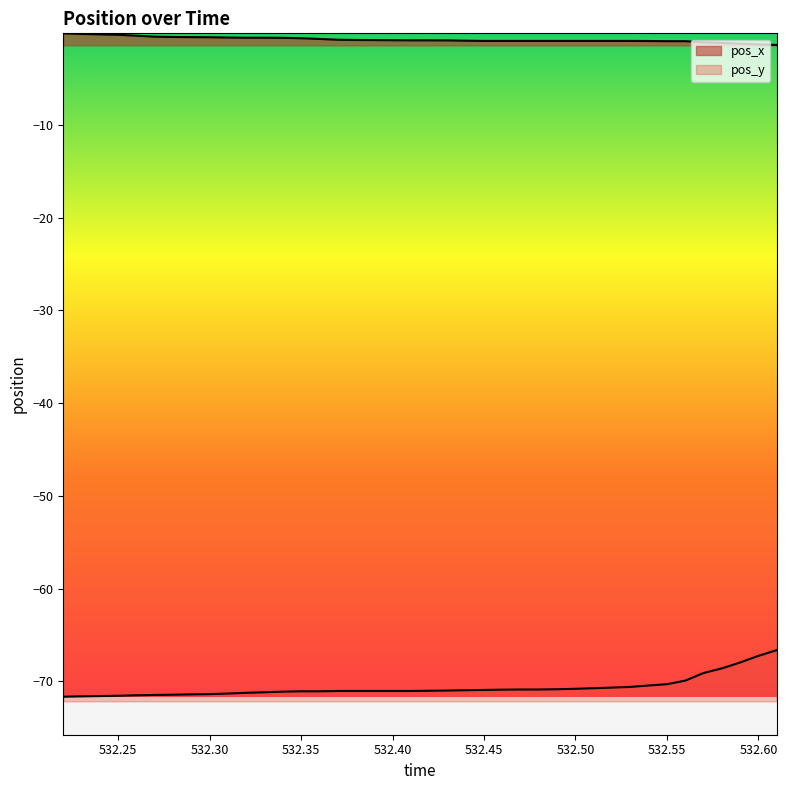

Rank the categories by pos_x value from lowest to highest.

532.61, 532.6, 532.59, 532.58, 532.57, 532.55, 532.56, 532.54, 532.45, 532.46, 532.47, 532.48, 532.49, 532.5, 532.51, 532.52, 532.53, 532.44, 532.43, 532.41, 532.42, 532.4, 532.39, 532.38, 532.37, 532.36, 532.35, 532.34, 532.32, 532.33, 532.31, 532.3, 532.29, 532.28, 532.27, 532.26, 532.25, 532.24, 532.23, 532.22